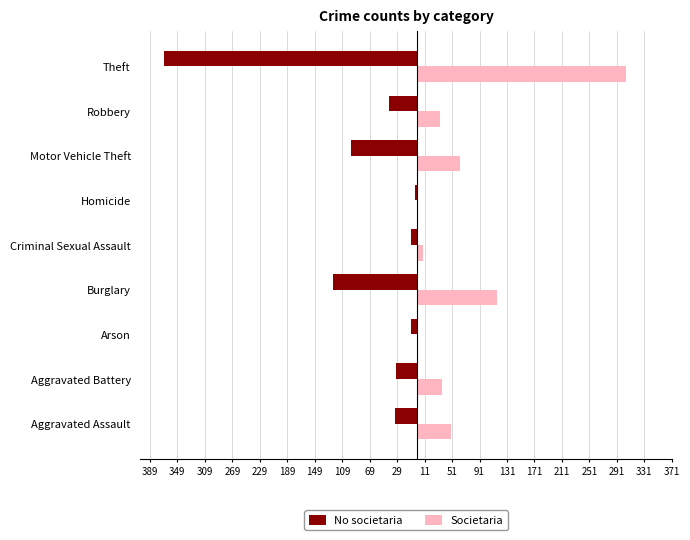

What are all the series names shown in the legend?

No societaria, Societaria